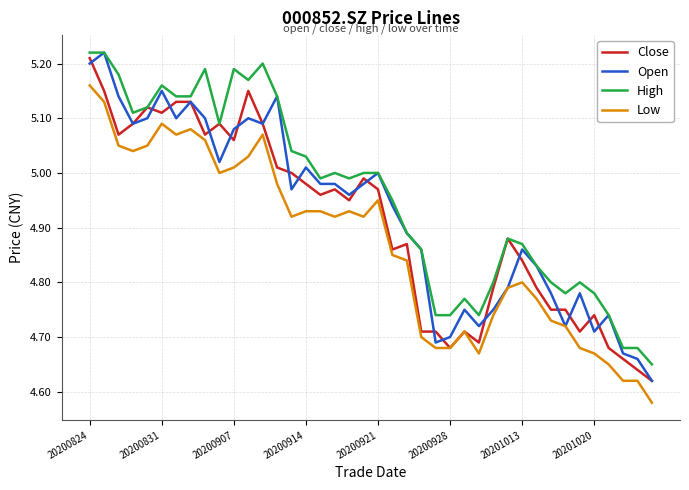

Rank the series by their average value, from highest to lowest.

High, Open, Close, Low